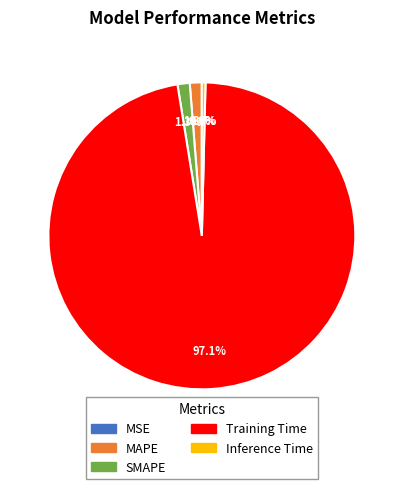

What is the largest slice in the pie chart?

Training Time